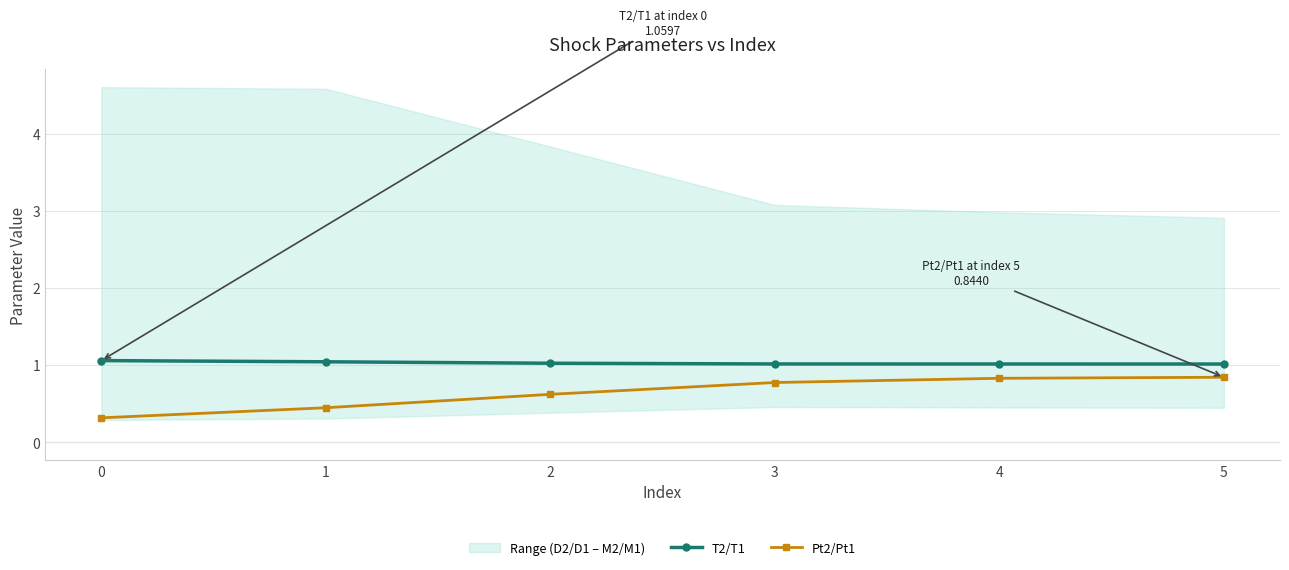

Rank the series at 1 from highest to lowest value.

T2/T1, Pt2/Pt1